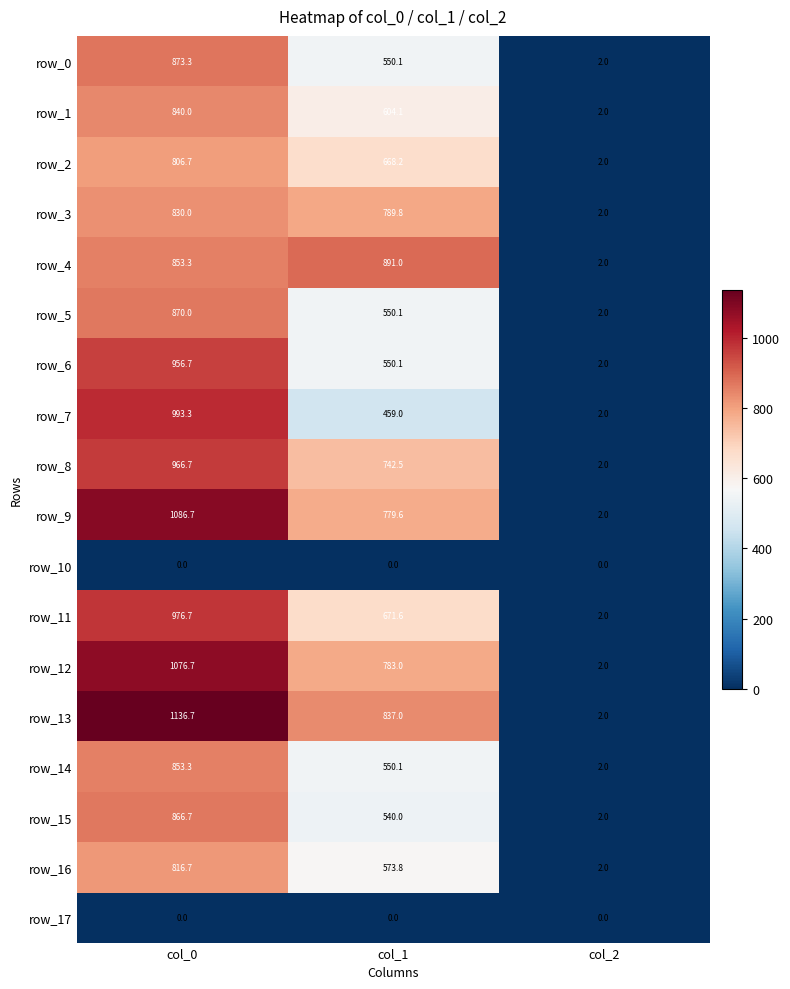

Is it true that row_16 equals 2.0 at col_2?

True